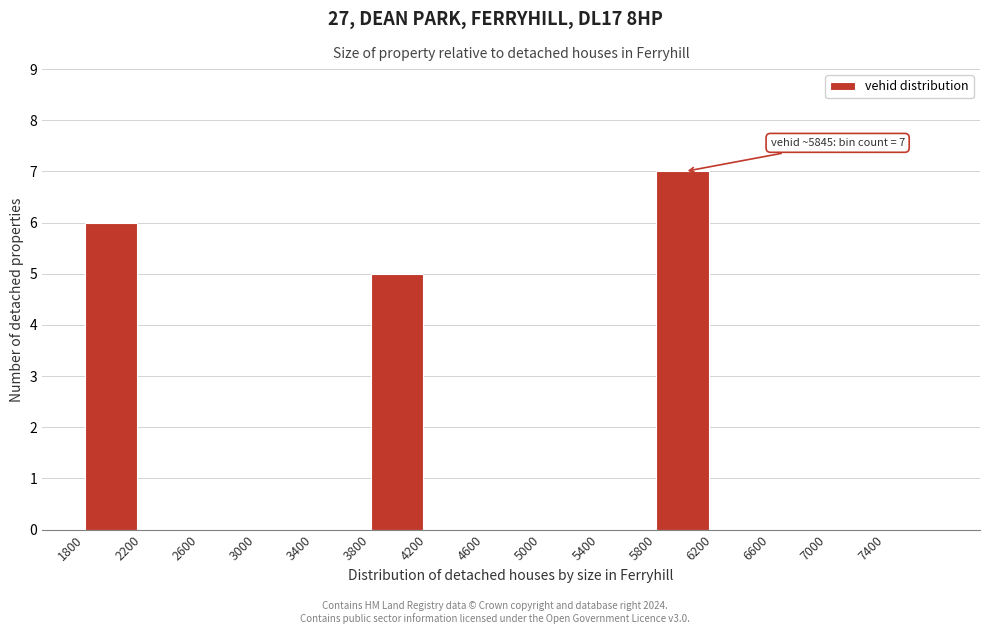

Which range on the x-axis has the tallest bar?

5800 to 6200